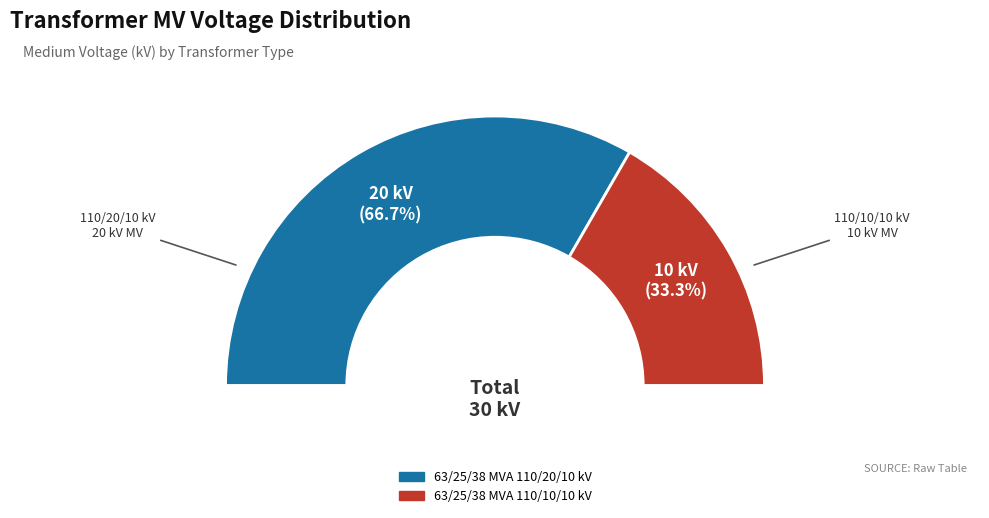

To the nearest percent, what is the difference between the largest and smallest slice percentages?

33%